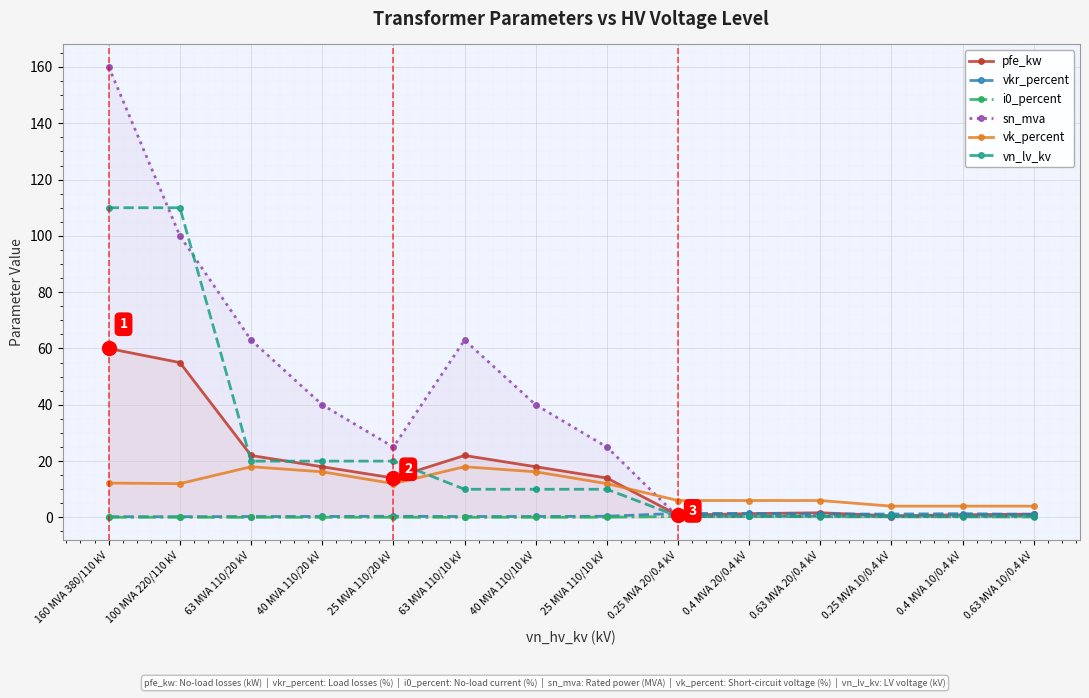

Which has a higher value, 0.4 MVA 10/0.4 kV or 0.63 MVA 20/0.4 kV?

0.63 MVA 20/0.4 kV